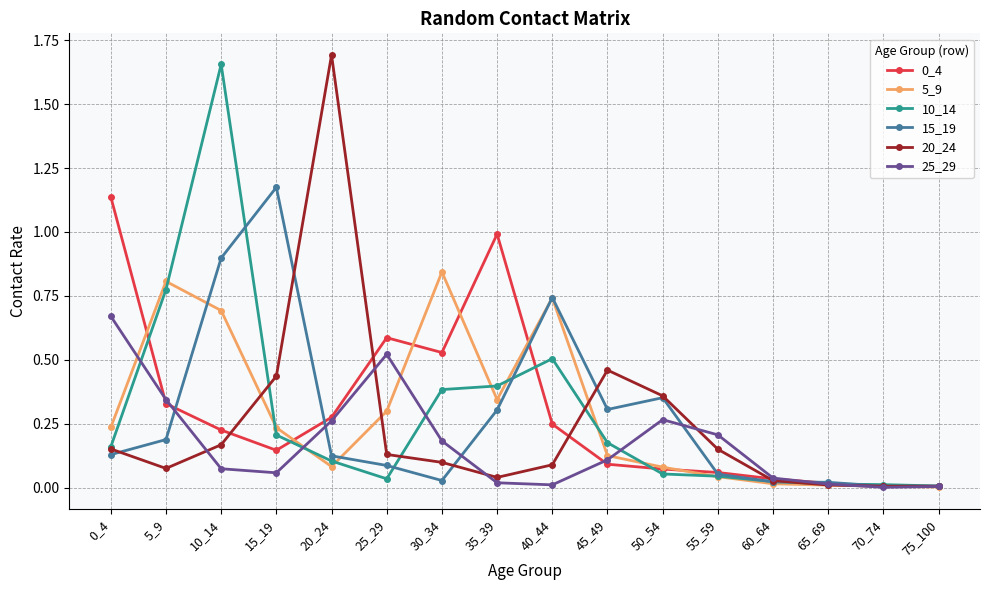

At which category is the sum across all series the highest?

10_14